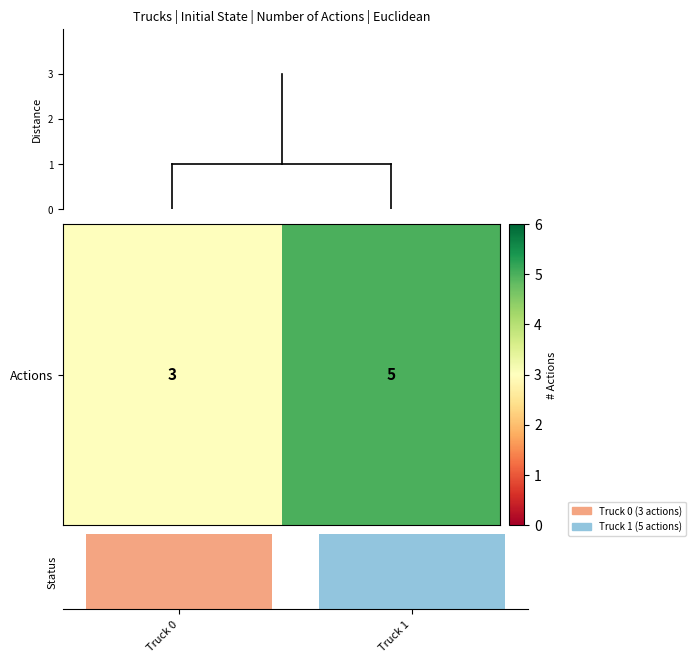

Is it true that the value at Truck 1 is 5?

True